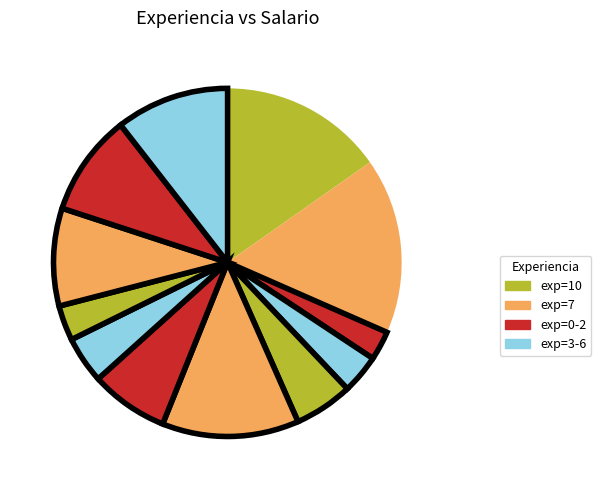

How many slices are in this pie chart?

12